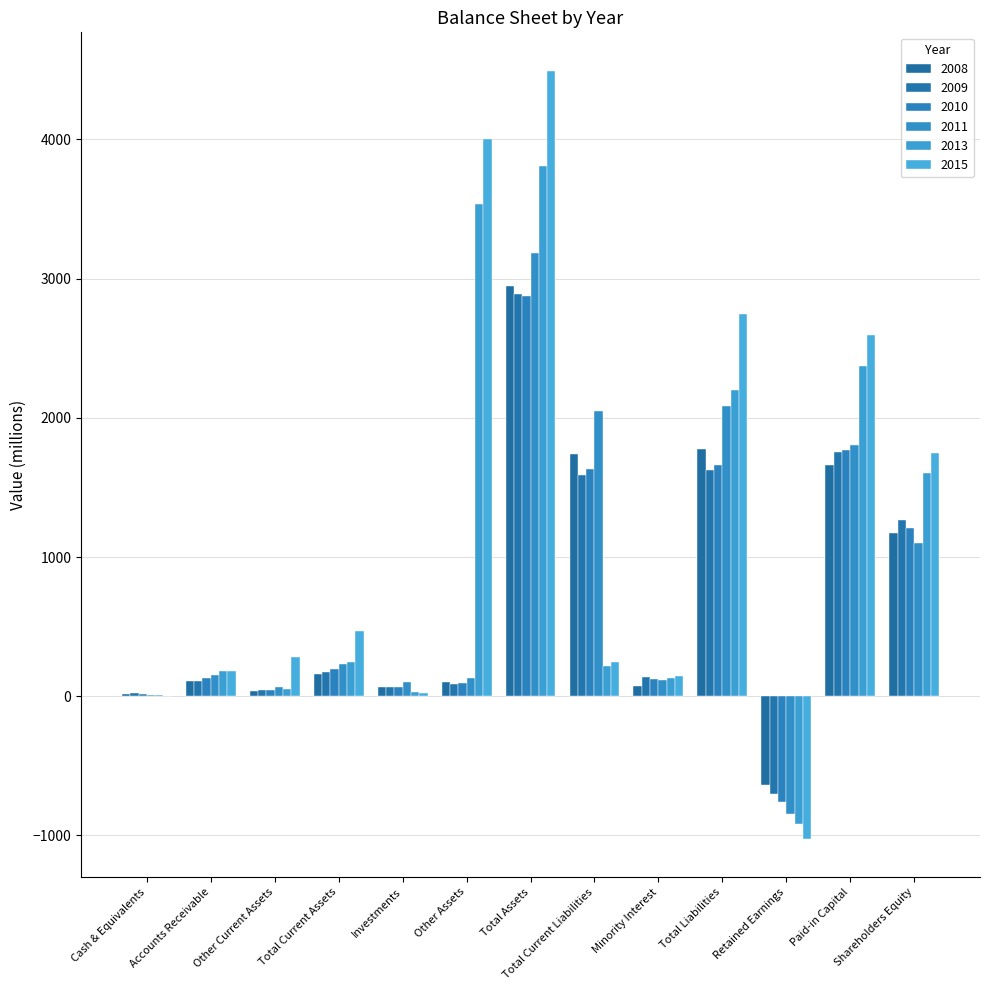

What is the difference between the maximum and minimum values in the 2008 series?

3585